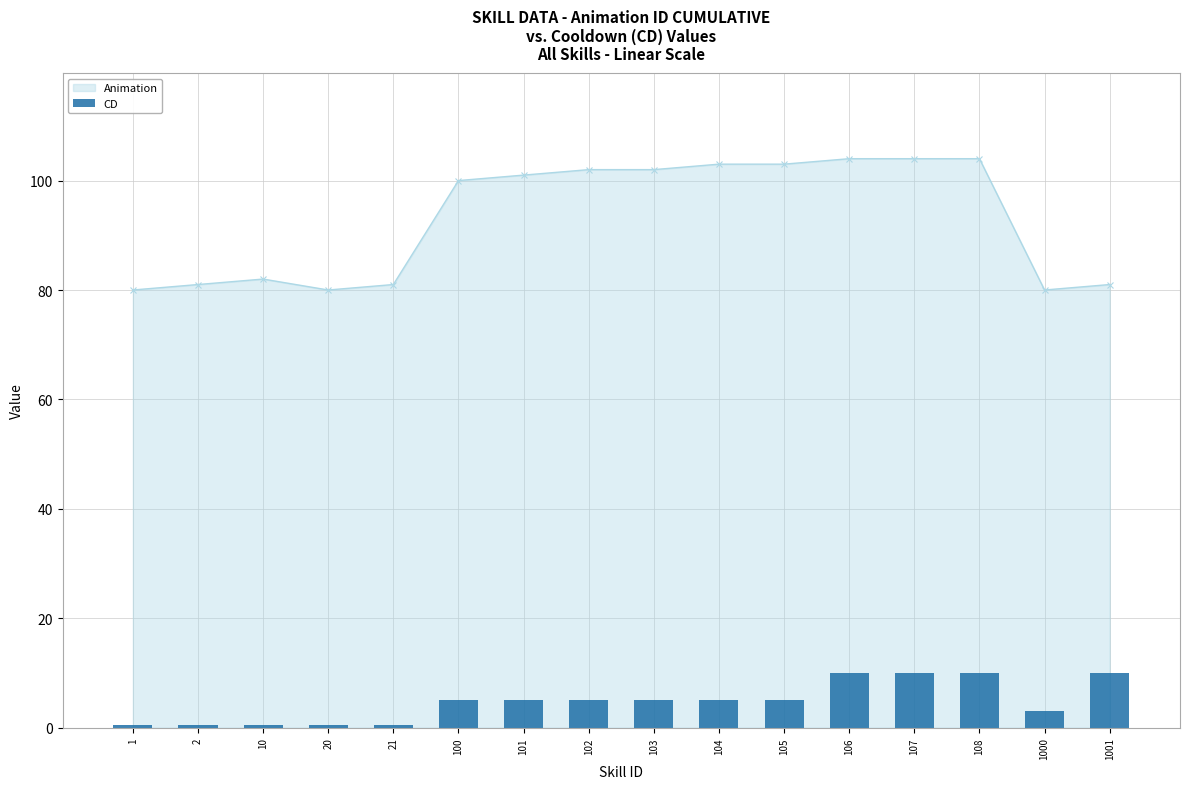

What is the change in value from 10 to 101?

+4.5